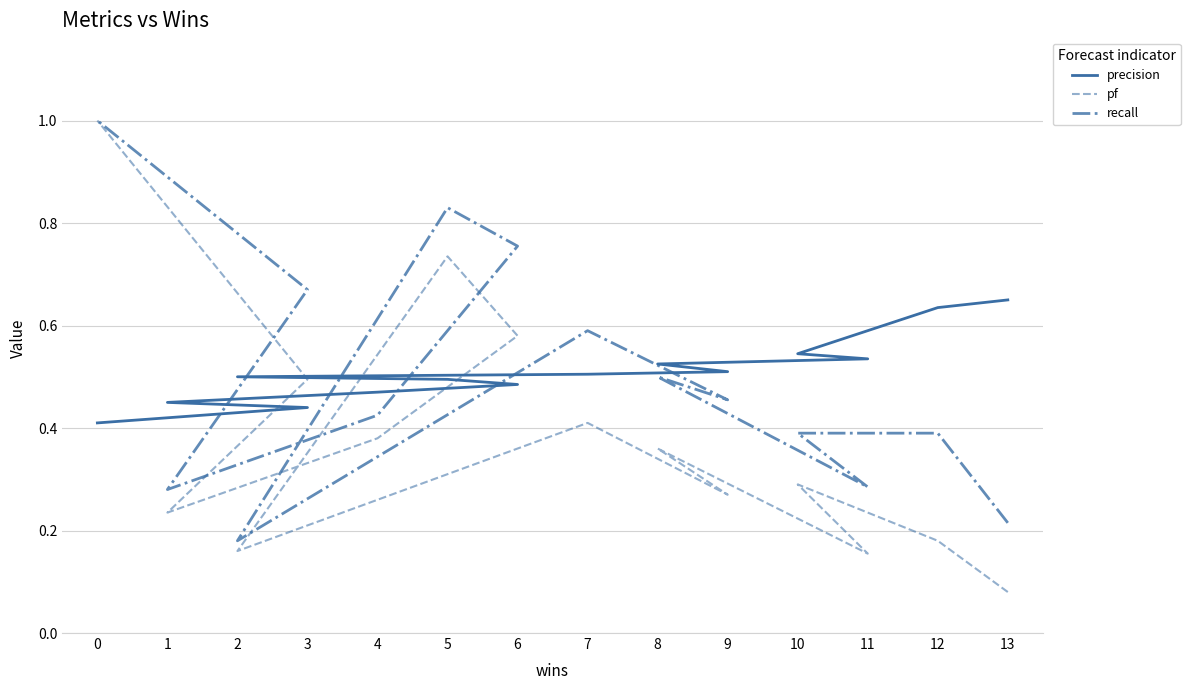

The value of recall at 11 is 0.3. True or false?

True